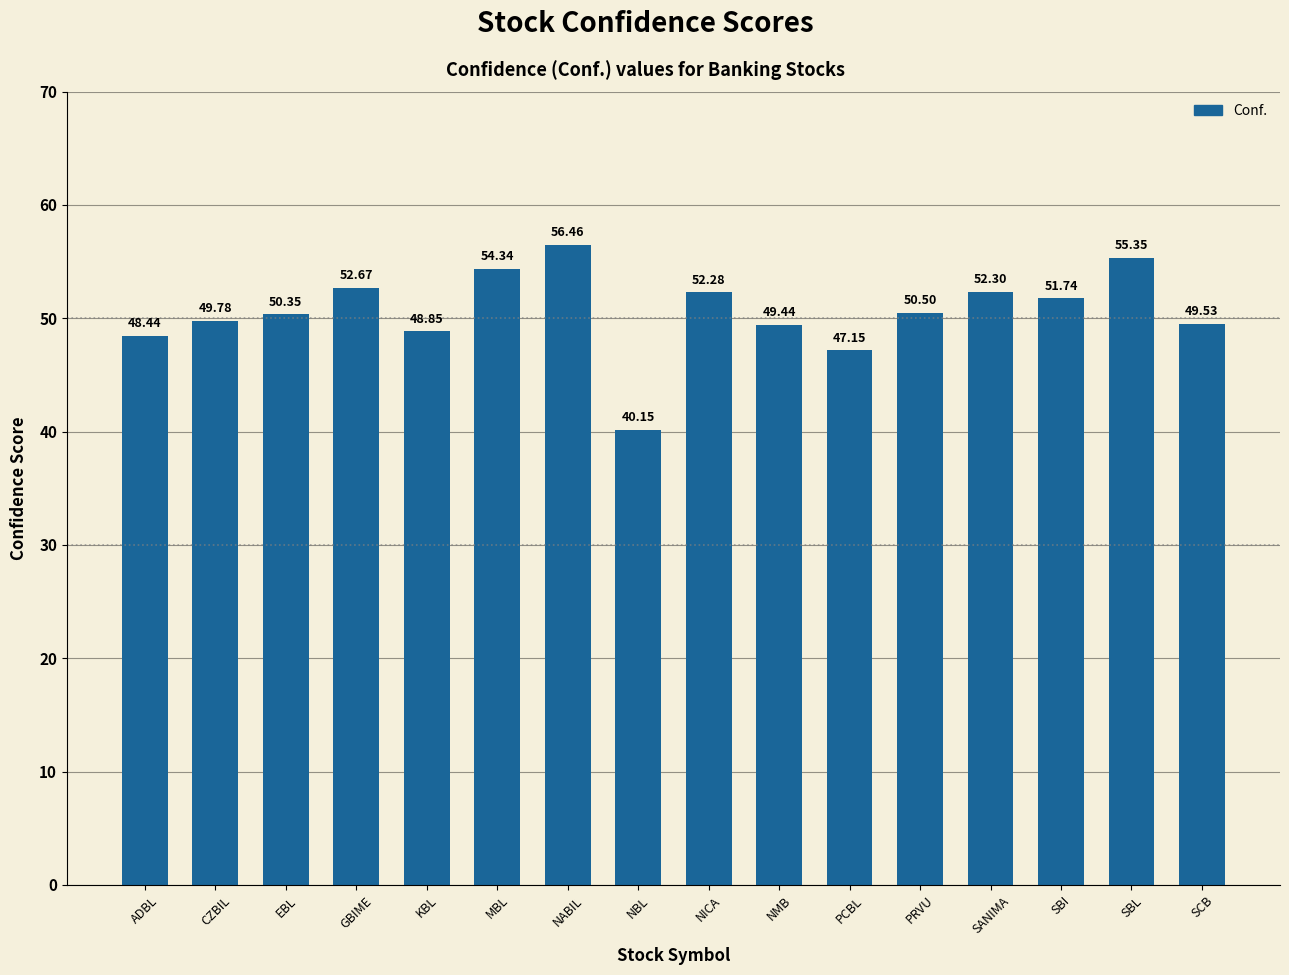

Where is the data nearest to the value 48?

ADBL